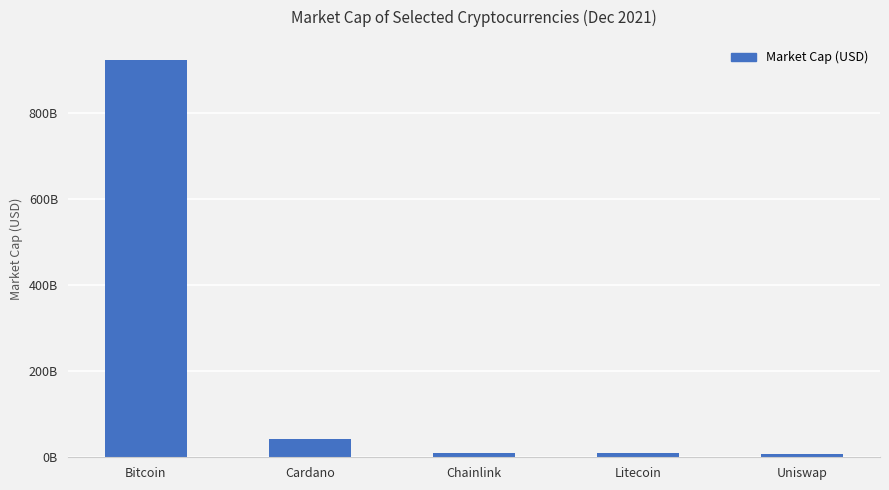

List the labels in order of value, smallest first.

Uniswap, Chainlink, Litecoin, Cardano, Bitcoin